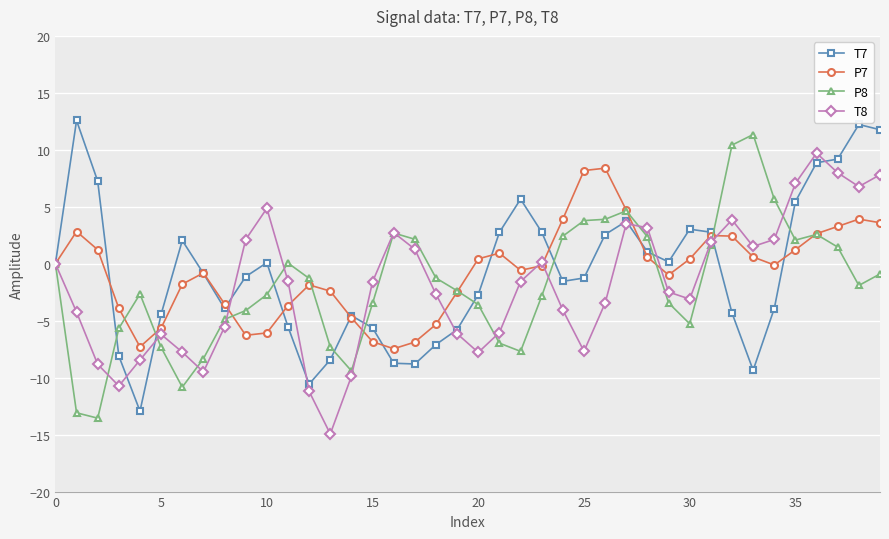

Does the chart have visible grid lines?

Yes